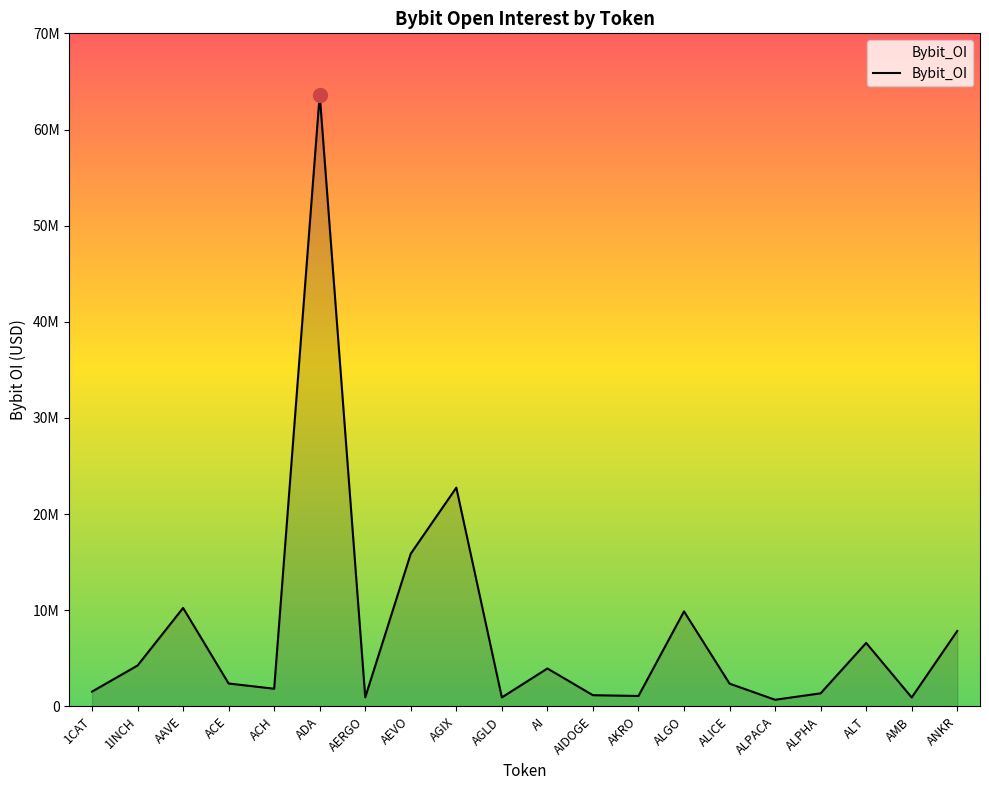

Rank the categories by value from lowest to highest.

ALPACA, AMB, AGLD, AERGO, AKRO, AIDOGE, ALPHA, 1CAT, ACH, ALICE, ACE, AI, 1INCH, ALT, ANKR, ALGO, AAVE, AEVO, AGIX, ADA